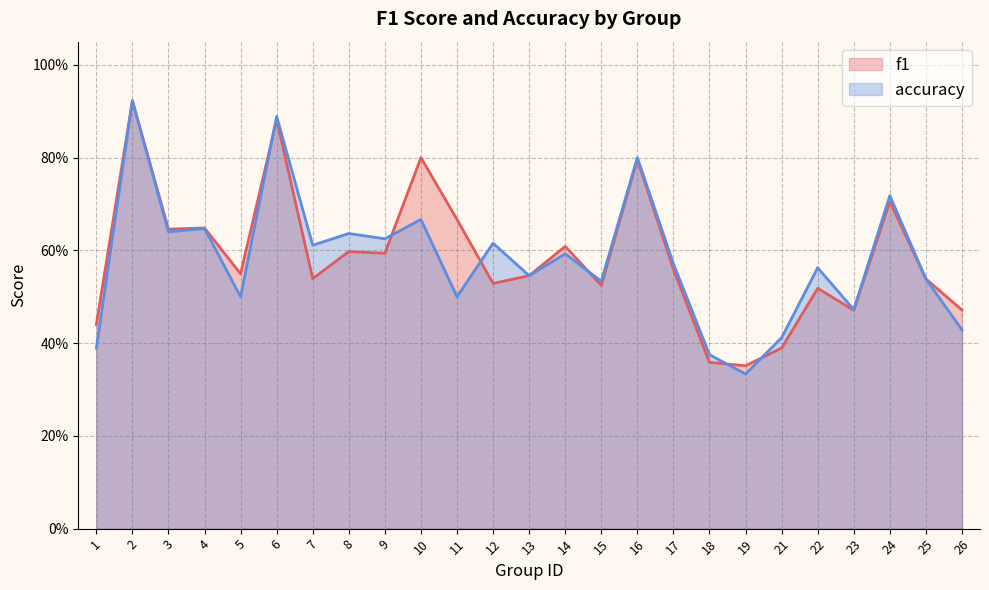

Which series has the largest range (max minus min)?

accuracy